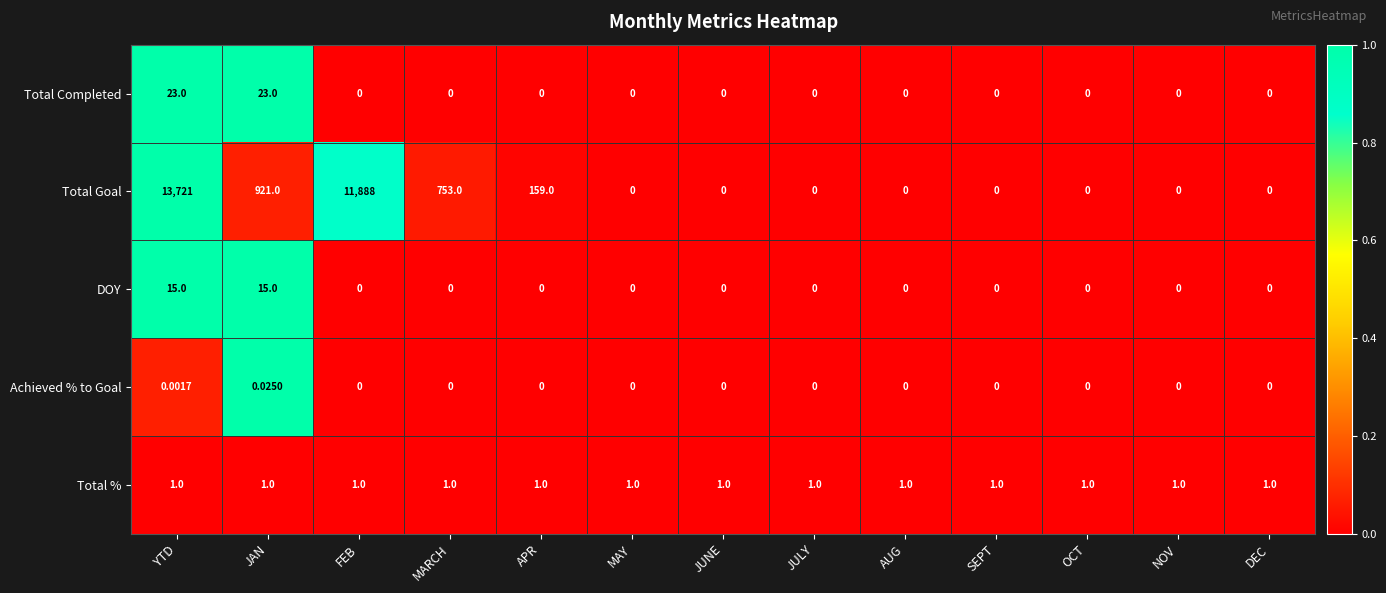

Which series has the widest spread of values?

Total Goal